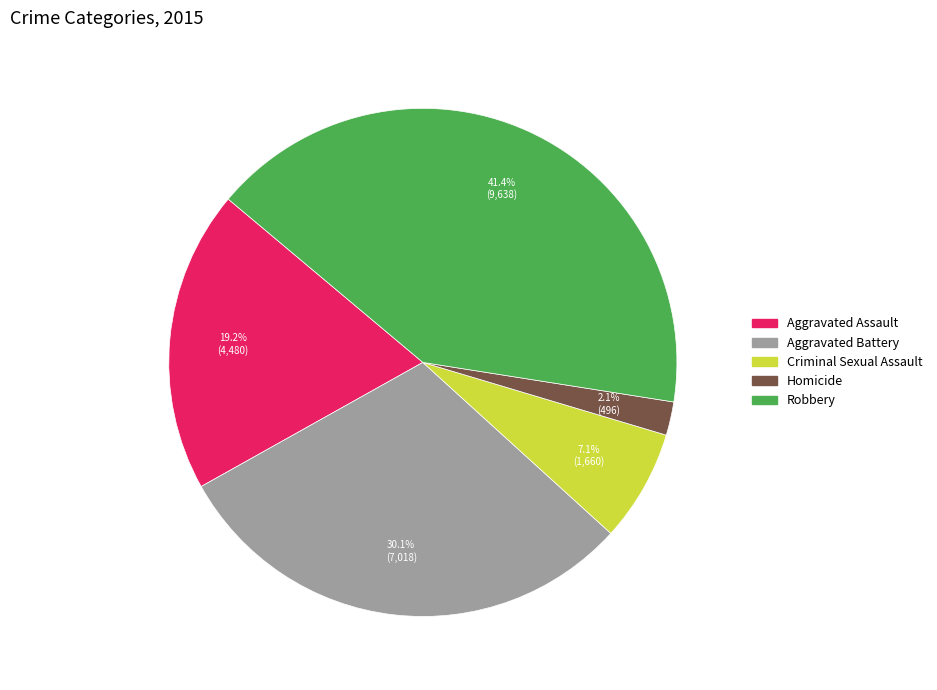

To the nearest percent, what percentage of the pie is Criminal Sexual Assault?

7%